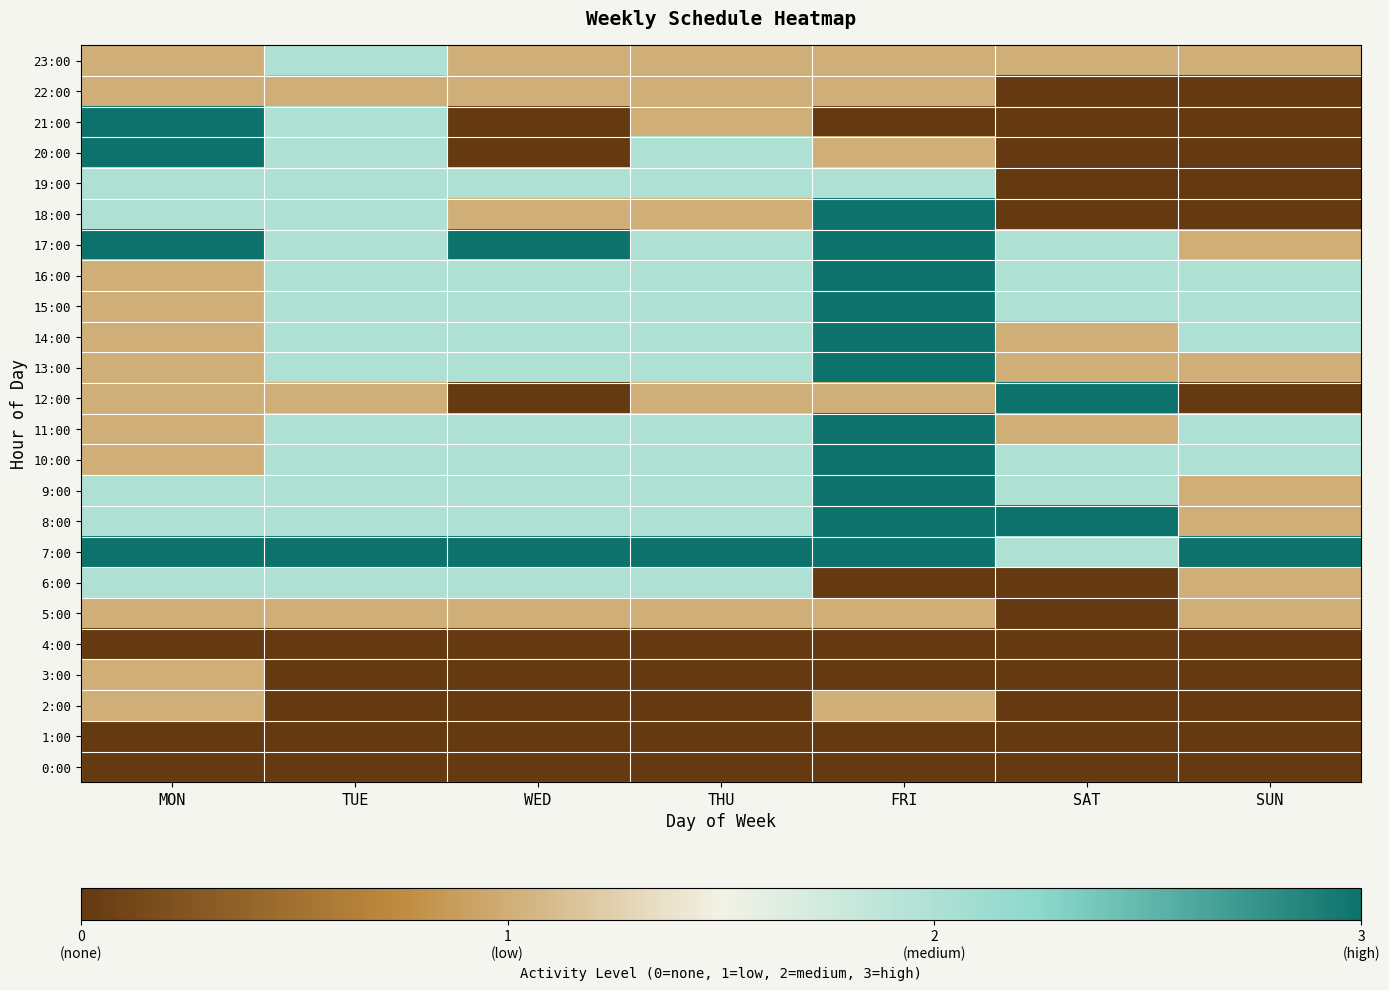

List the series in order of their peak value, lowest first.

0:00, 1:00, 4:00, 2:00, 3:00, 5:00, 22:00, 6:00, 19:00, 23:00, 7:00, 8:00, 9:00, 10:00, 11:00, 12:00, 13:00, 14:00, 15:00, 16:00, 17:00, 18:00, 20:00, 21:00